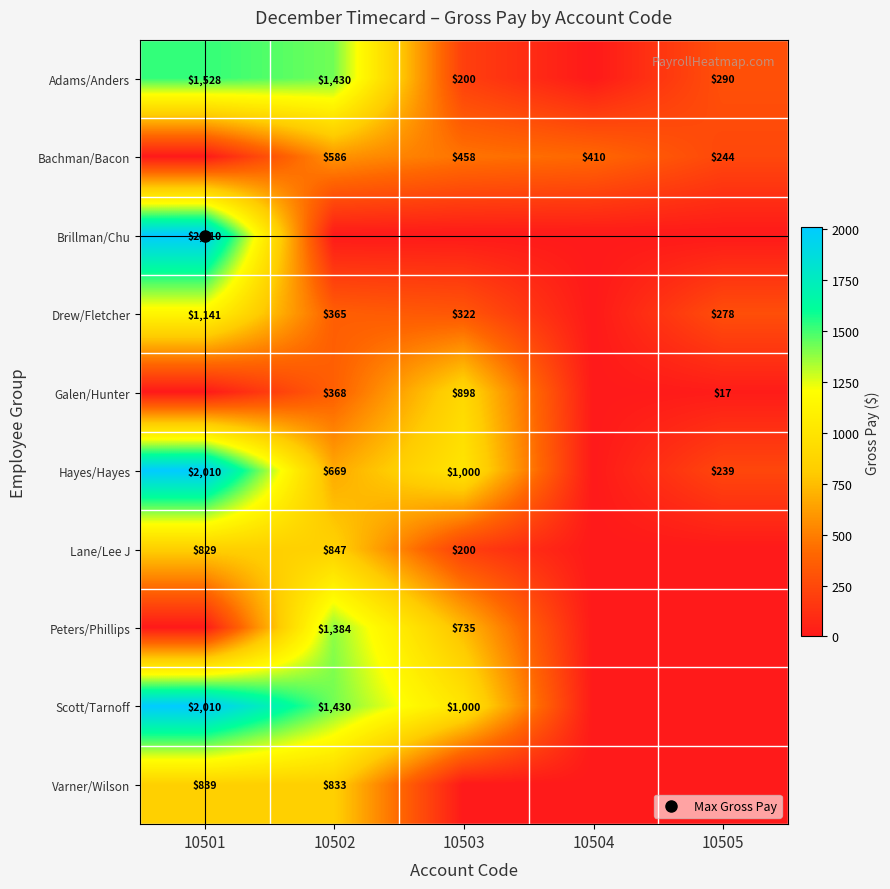

List the labels in order of Hayes/Hayes value, largest first.

10501, 10503, 10502, 10505, 10504